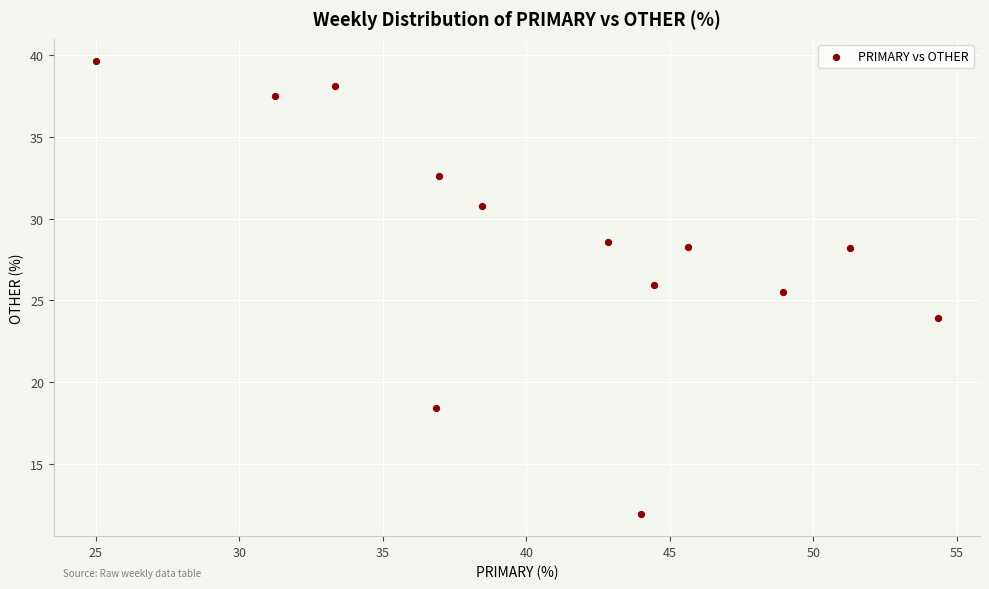

What Y value in the scatter plot is closest to 25?

25.5